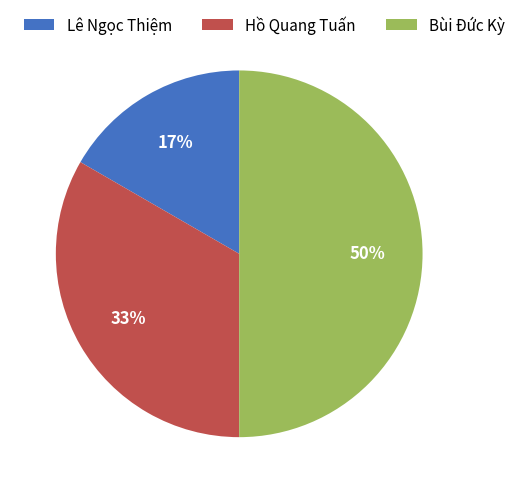

To the nearest percent, what is the average slice percentage?

33%